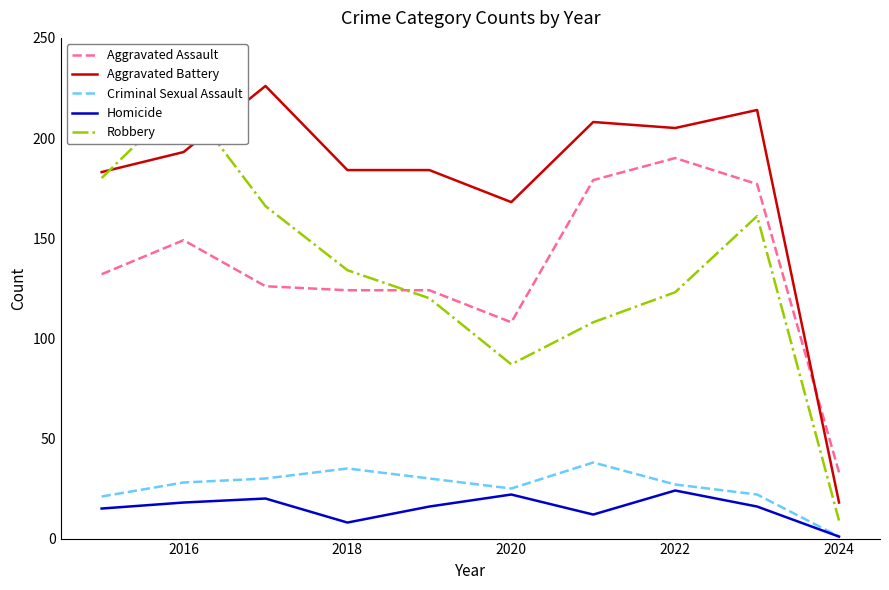

At which label is Aggravated Assault closest to 111?

2020